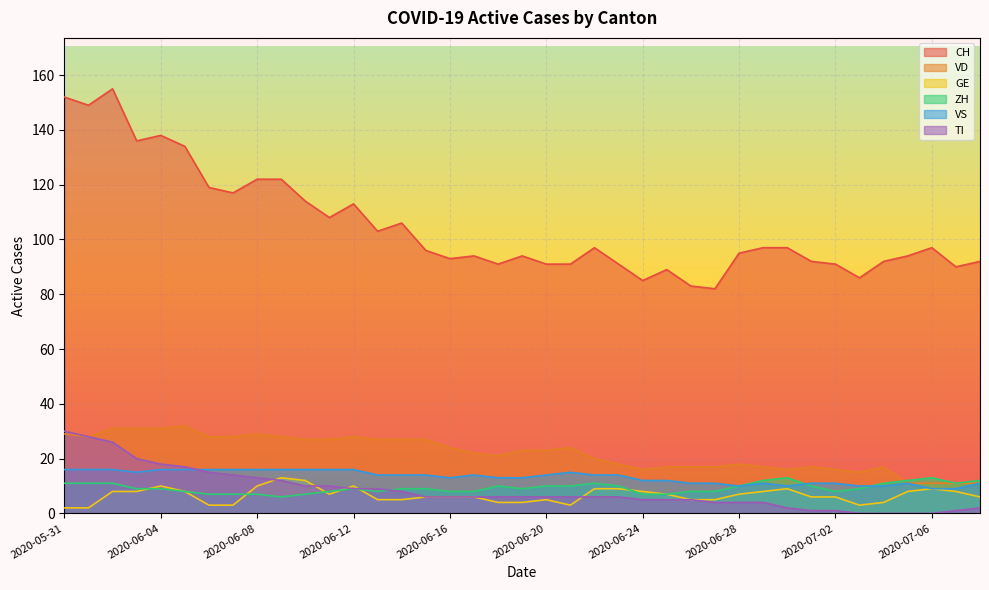

True or false: ZH and VD cross at least once.

True